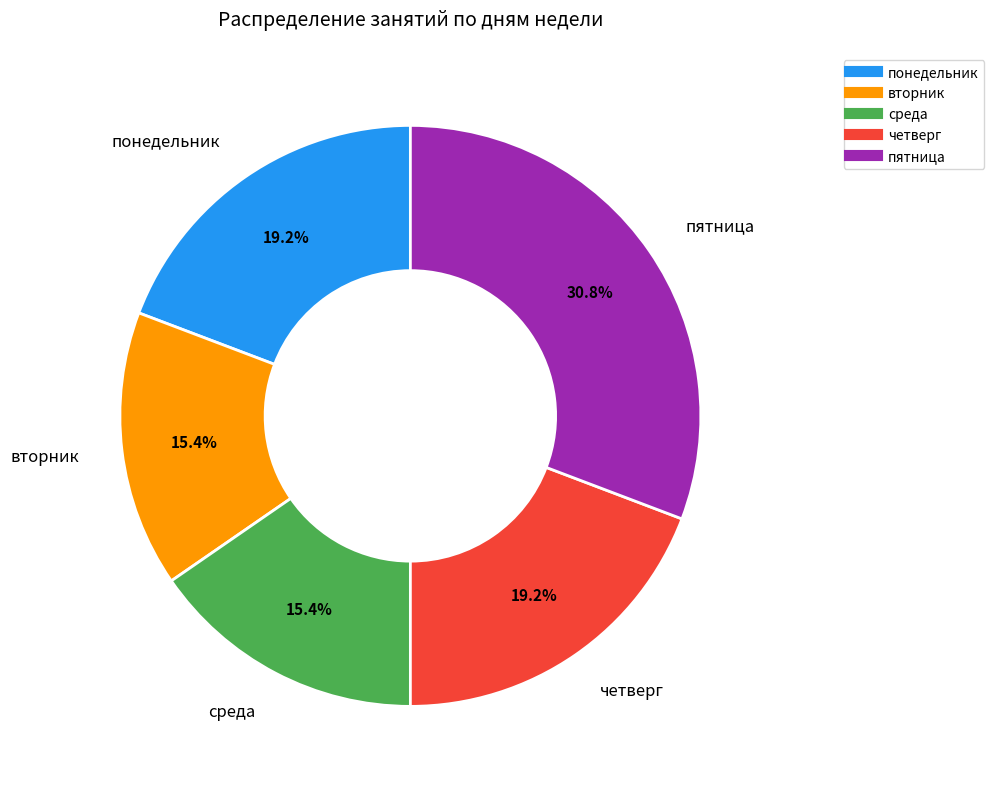

Does any single category account for the majority?

No